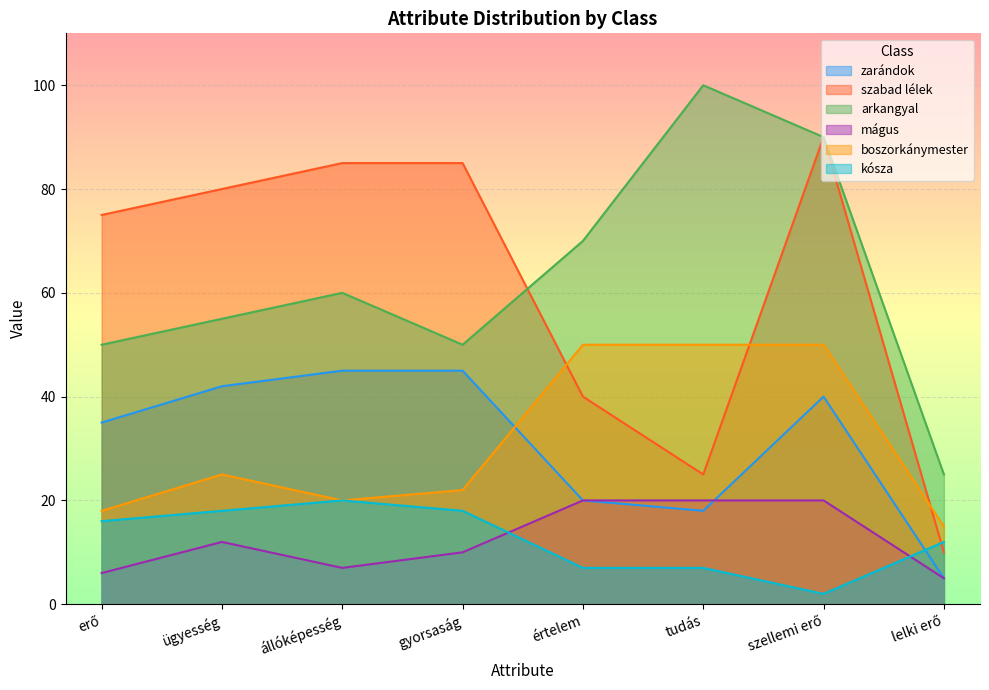

Reading left to right, what are all the values shown in this chart?

zarándok: erő=35	ügyesség=42	állóképesség=45	gyorsaság=45	értelem=20	tudás=18	szellemi erő=40	lelki erő=5
szabad lélek: erő=75	ügyesség=80	állóképesség=85	gyorsaság=85	értelem=40	tudás=25	szellemi erő=90	lelki erő=10
arkangyal: erő=50	ügyesség=55	állóképesség=60	gyorsaság=50	értelem=70	tudás=100	szellemi erő=90	lelki erő=25
mágus: erő=6	ügyesség=12	állóképesség=7	gyorsaság=10	értelem=20	tudás=20	szellemi erő=20	lelki erő=5
boszorkánymester: erő=18	ügyesség=25	állóképesség=20	gyorsaság=22	értelem=50	tudás=50	szellemi erő=50	lelki erő=15
kósza: erő=16	ügyesség=18	állóképesség=20	gyorsaság=18	értelem=7	tudás=7	szellemi erő=2	lelki erő=12